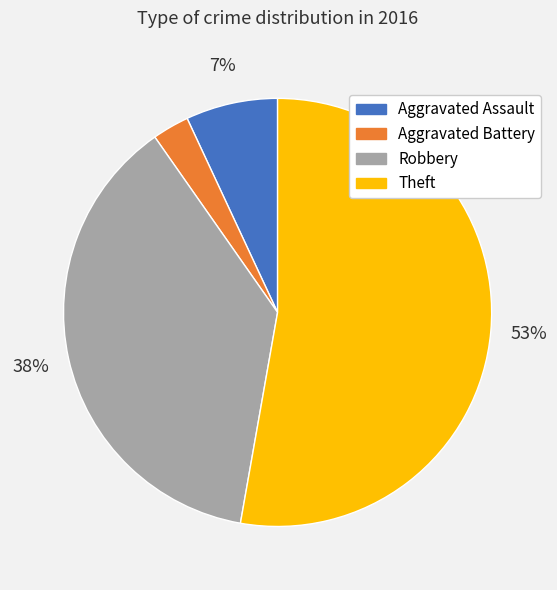

To the nearest percent, what is the difference between the Aggravated Battery and Theft slice percentages?

50%